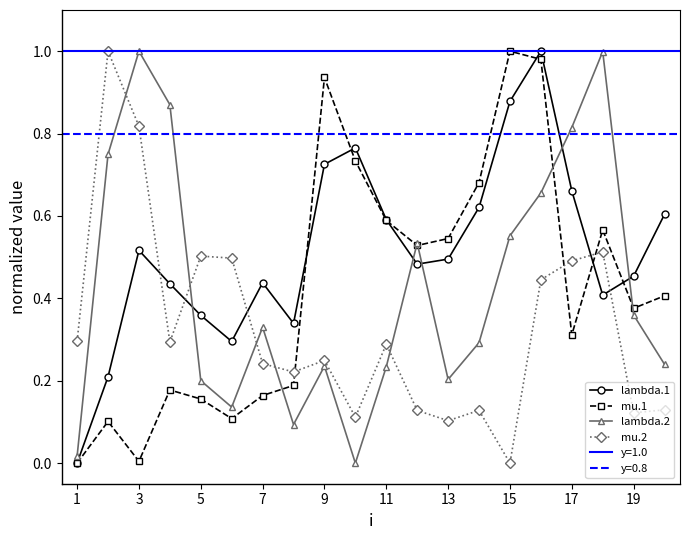

What is the difference between the second highest and minimum values in the mu.2 series?

0.8